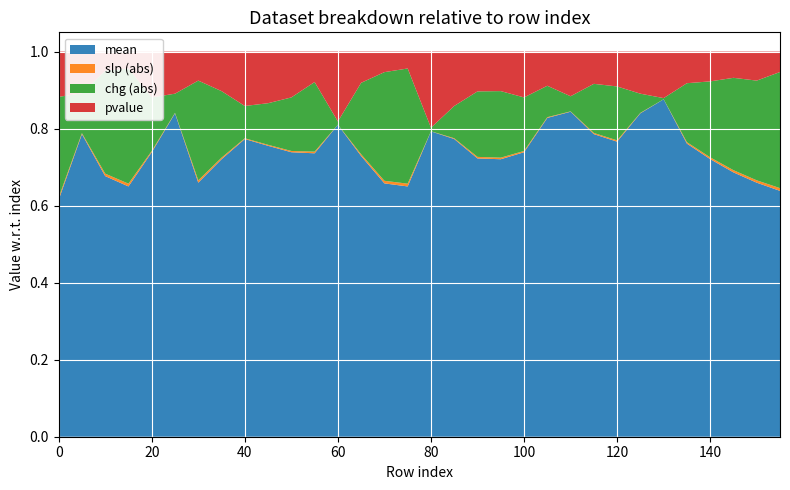

Reading left to right, what are all the values shown in this chart?

mean: 2.7	5.3	5.3	5.0	4.2	7.4	5.1	4.2	4.6	4.7	4.2	5.7	4.4	4.6	5.2	5.0	3.9	4.6	4.3	4.2	4.2	7.0	6.8	6.8	6.1	7.4	7.1	6.6	5.6	5.4	5.1	4.8
slp_abs: 0.0	0.0	0.1	0.1	0.0	0.0	0.0	0.0	0.0	0.0	0.0	0.0	0.0	0.0	0.1	0.1	0.0	0.0	0.0	0.0	0.0	0.0	0.0	0.0	0.0	0.0	0.0	0.0	0.0	0.0	0.0	0.1
chg_abs: 1.1	0.7	2.1	2.3	0.8	0.4	2.0	1.0	0.5	0.7	0.8	1.4	0.0	1.2	2.2	2.3	0.0	0.5	1.0	1.0	0.8	0.7	0.3	1.1	1.1	0.4	0.0	1.3	1.5	1.9	2.0	2.3
pvalue: 0.5	0.7	0.4	0.3	0.7	1.0	0.6	0.6	0.8	0.8	0.7	0.6	1.0	0.5	0.4	0.3	1.0	0.8	0.6	0.6	0.7	0.7	0.9	0.7	0.7	1.0	1.0	0.7	0.6	0.5	0.6	0.4